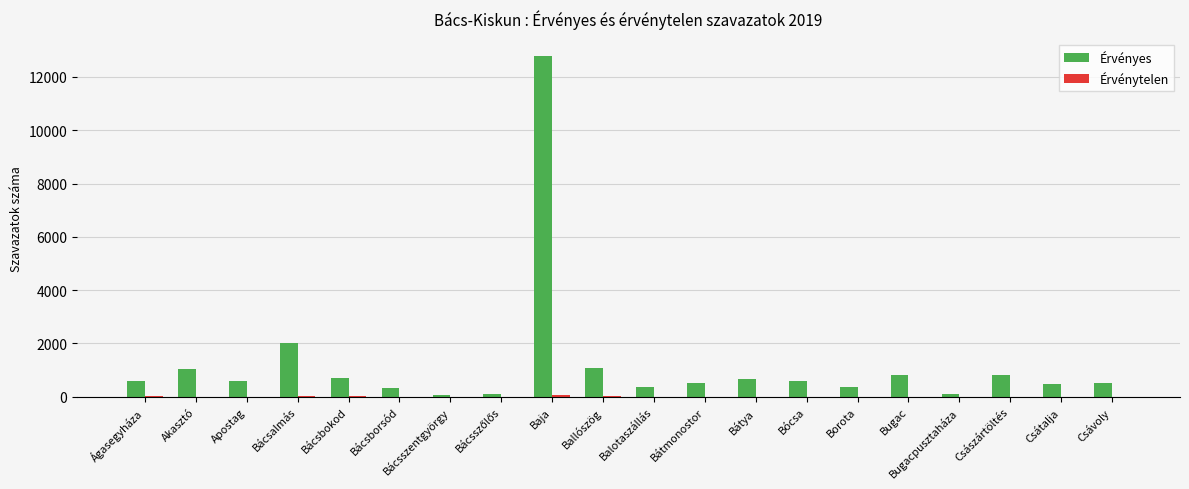

Does the chart contain stacked bars?

No